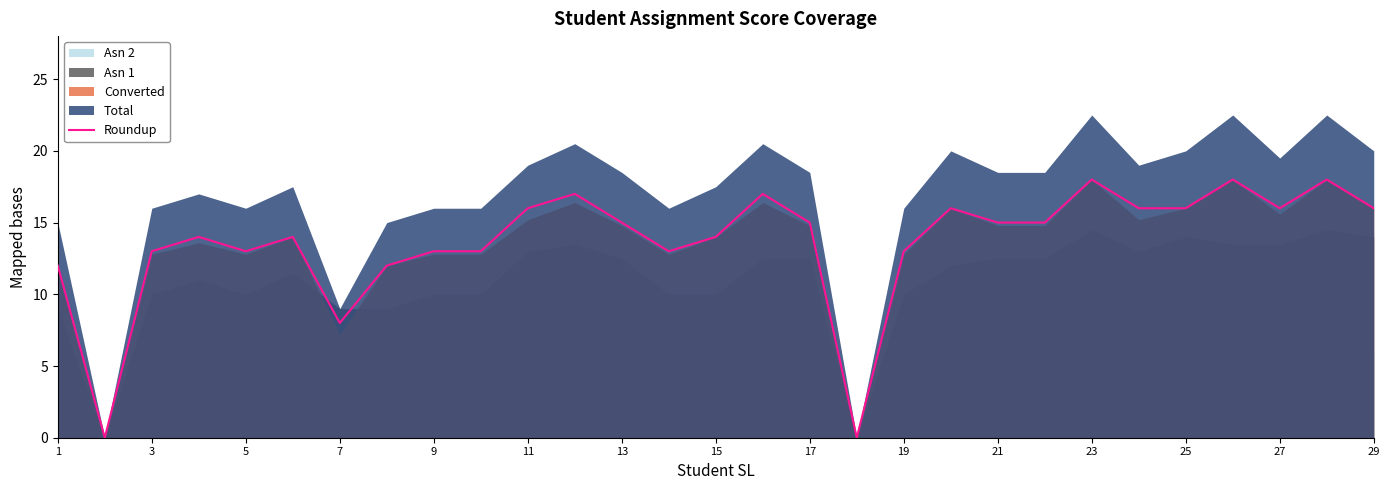

The Roundup series shows 6 at 19. True or false?

False